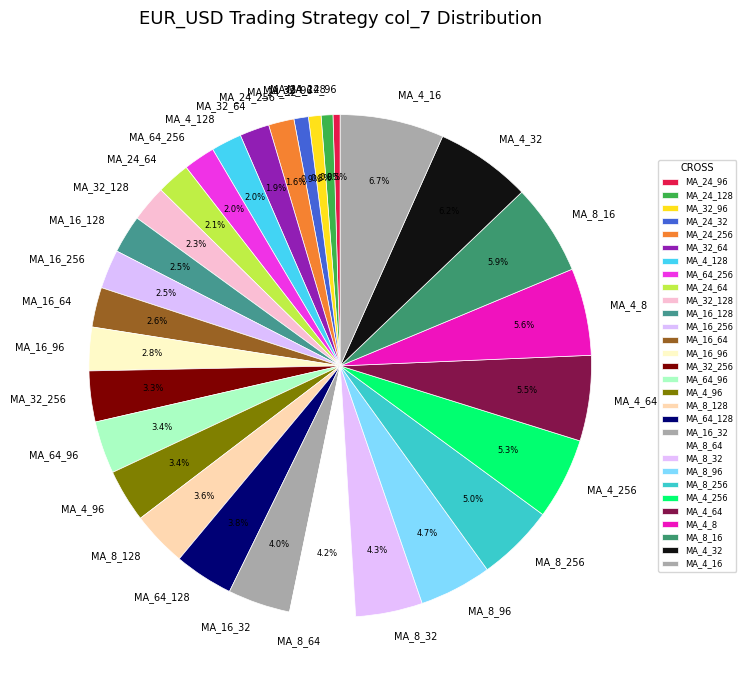

What percentage is NOT represented by MA_64_96?

96.6%